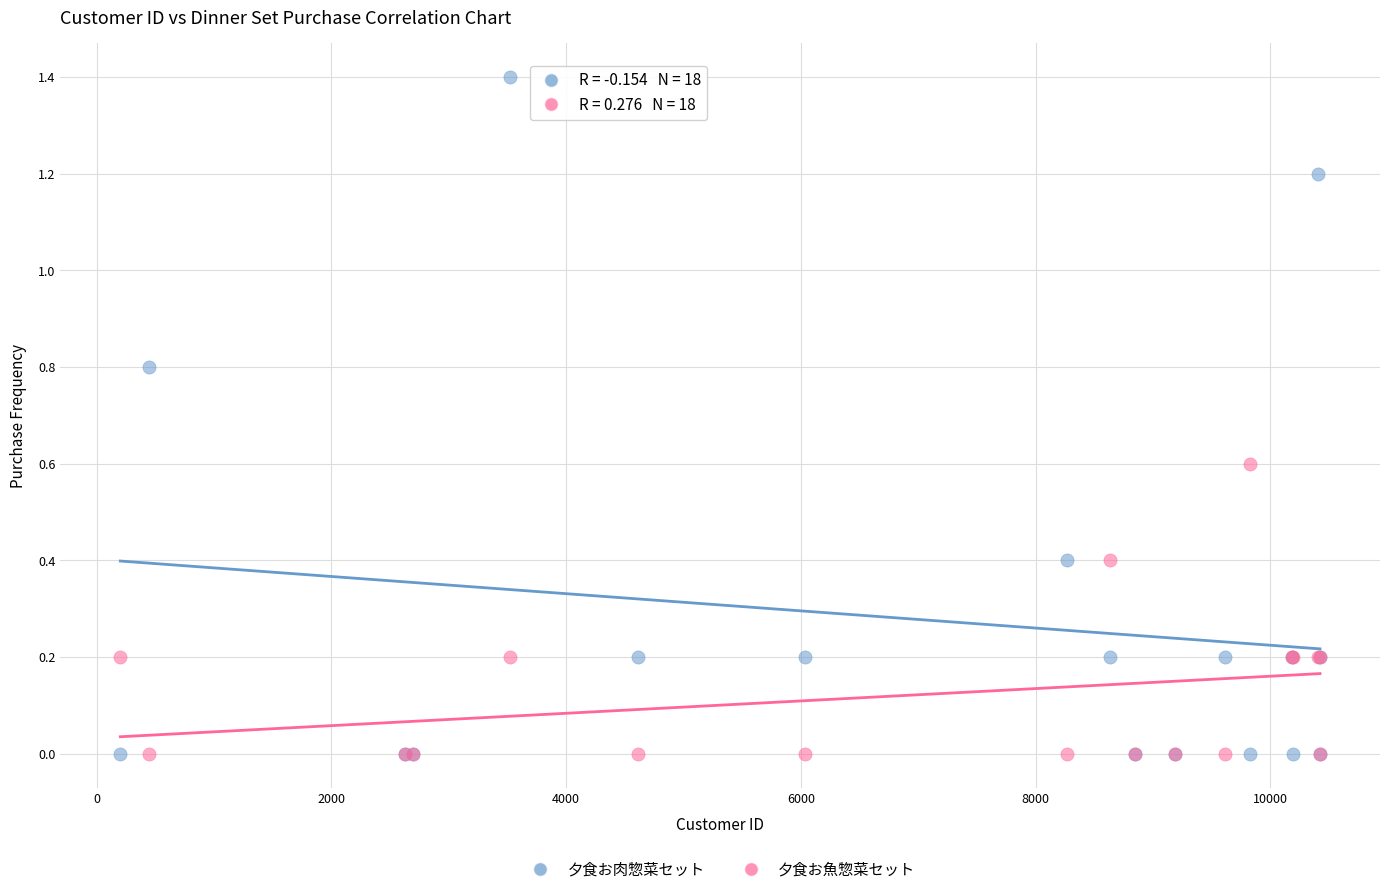

Which series contains the highest Y value?

夕食お肉惣菜セット